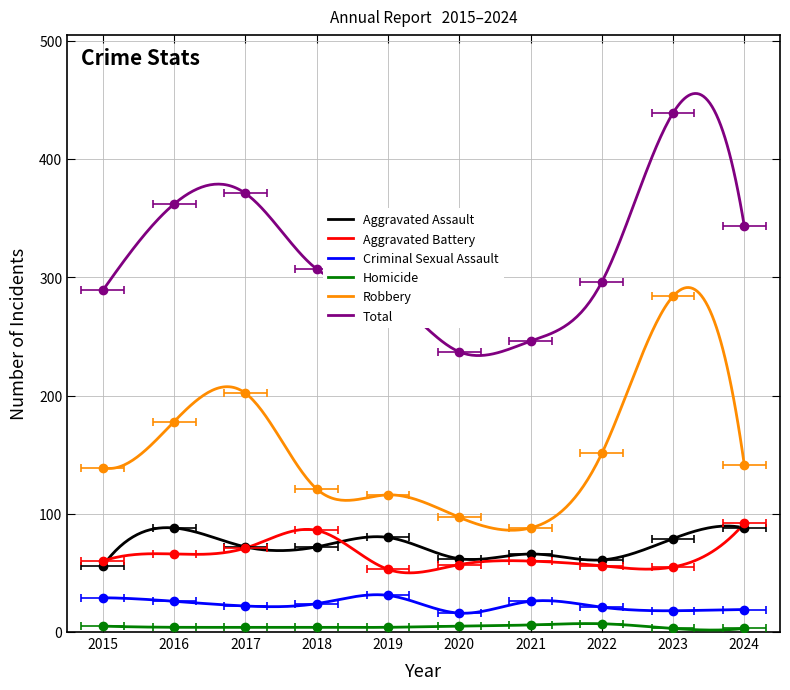

What are all the series names shown in the legend?

Aggravated Assault, Aggravated Battery, Criminal Sexual Assault, Homicide, Robbery, Total